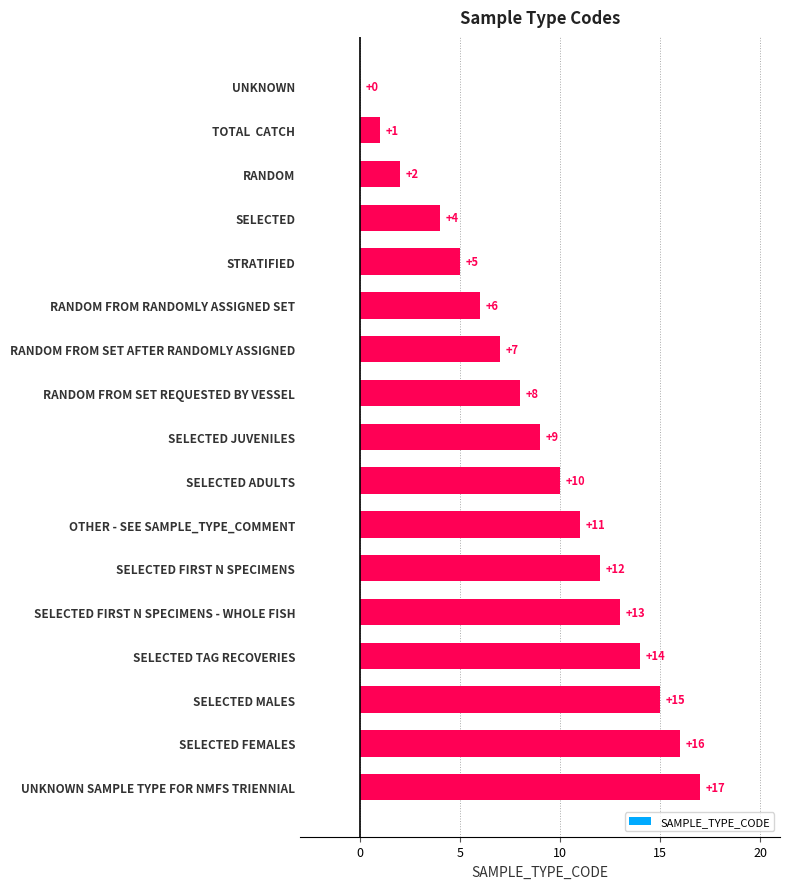

Where is the data nearest to the value 8?

RANDOM FROM SET REQUESTED BY VESSEL